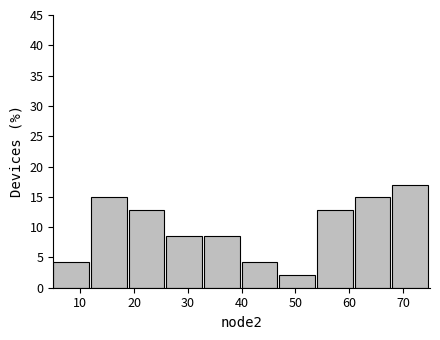

Which range on the x-axis has the tallest bar?

68 to 75